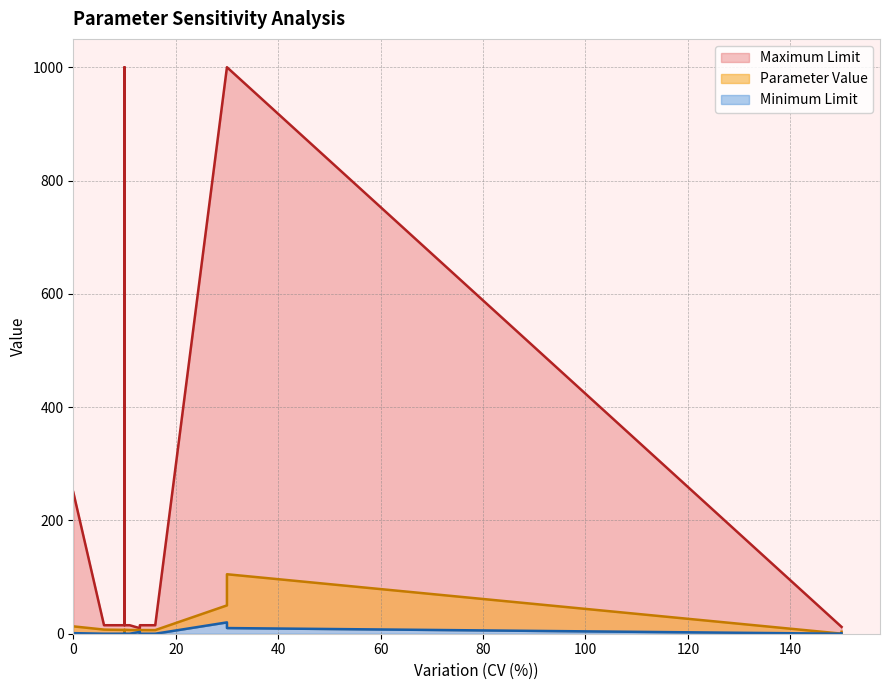

At Vss treatment 2, list the series in order from largest to smallest.

Maximum Limit, Parameter Value, Minimum Limit